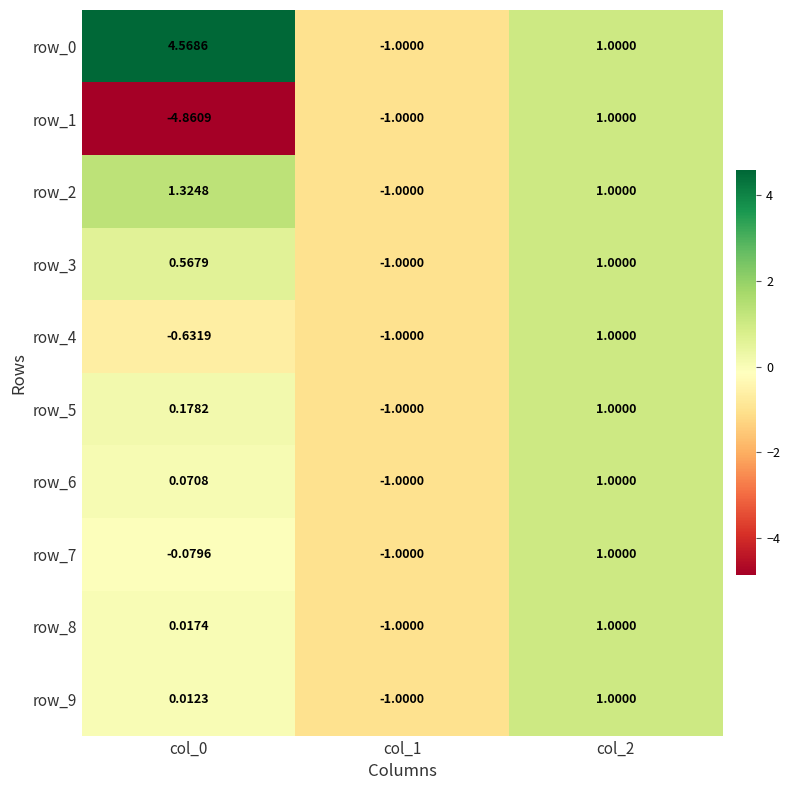

Is the value of row_3 at col_0 greater than the value of row_8 at col_0?

Yes